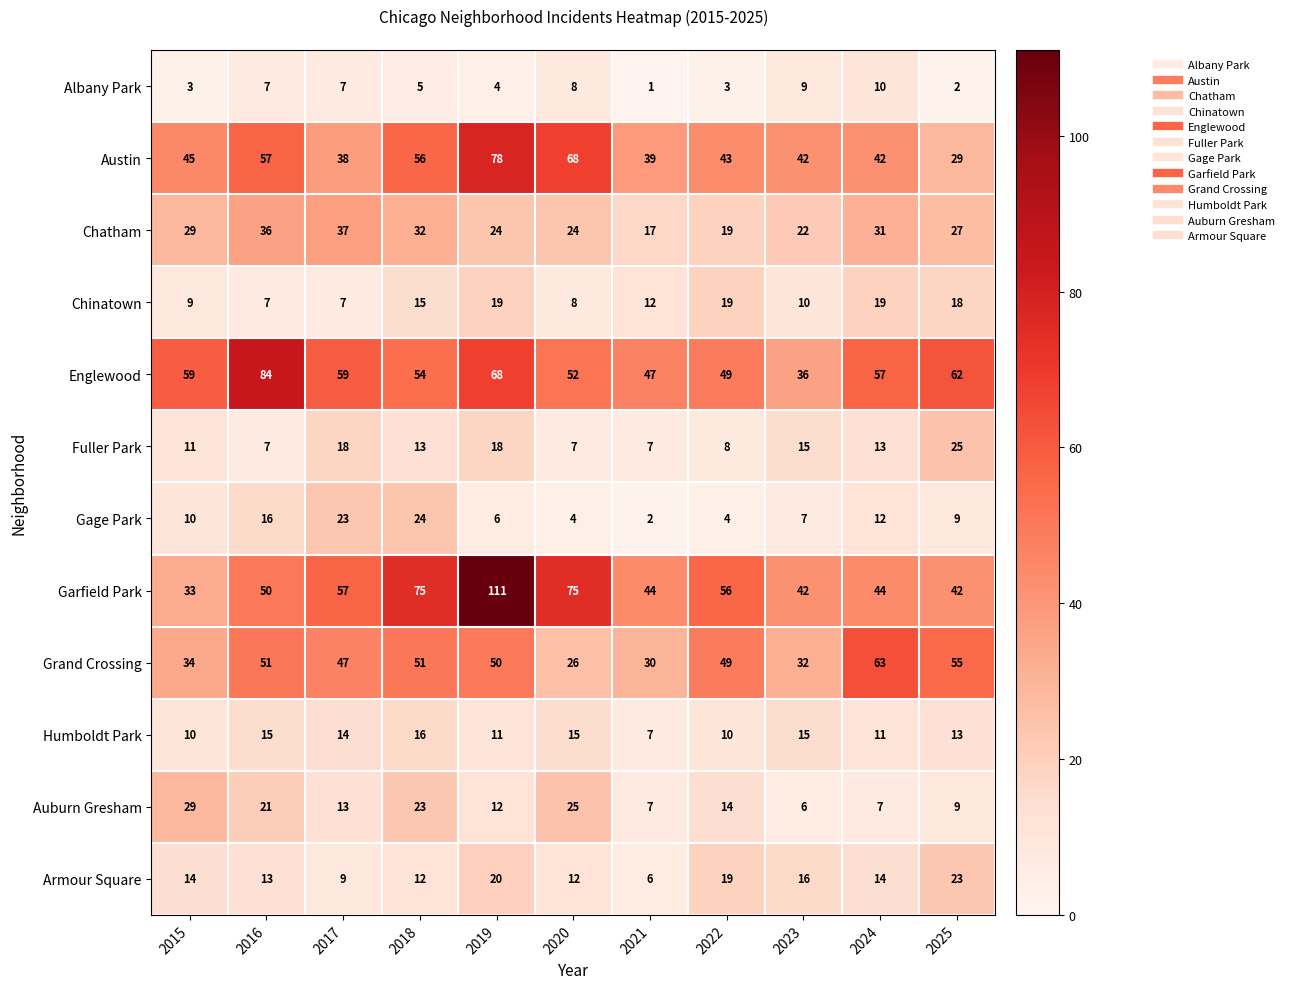

The value of Grand Crossing at 2023 is 15. True or false?

False